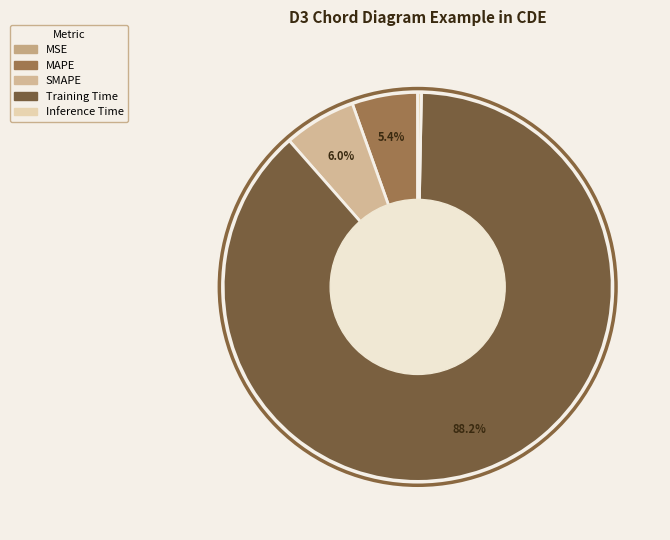

True or false: SMAPE accounts for 16% of the total.

False